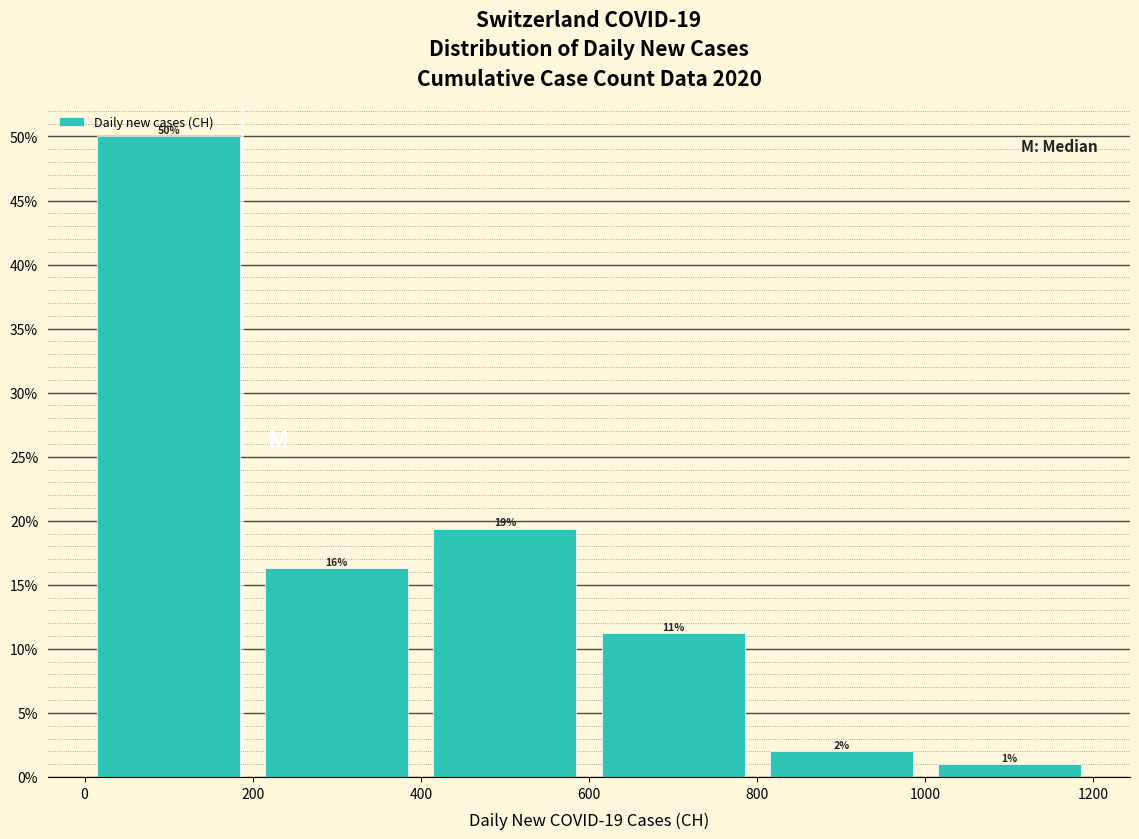

Which range on the x-axis has the tallest bar?

0 to 200